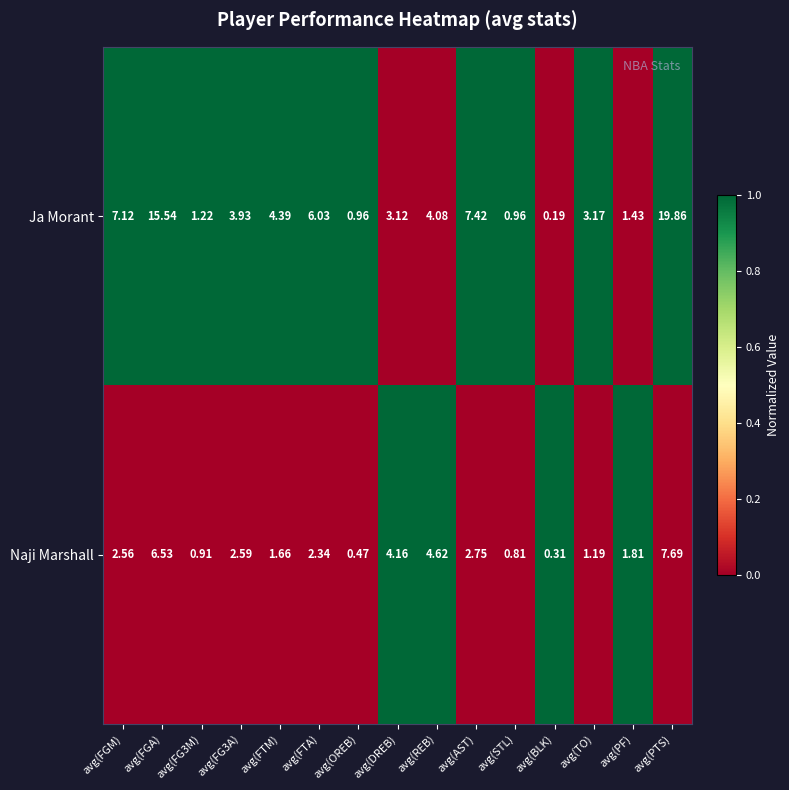

List the series in order of their peak value, lowest first.

Naji Marshall, Ja Morant